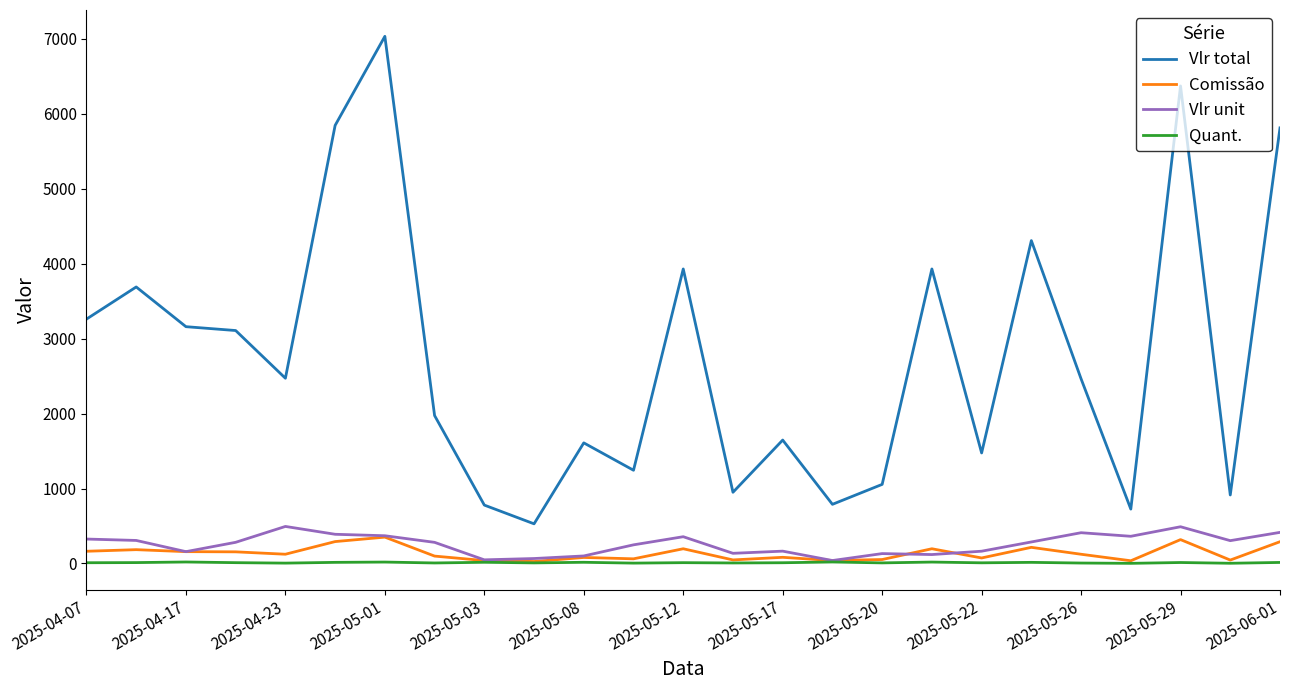

What is the maximum value shown in the chart?

7032.5